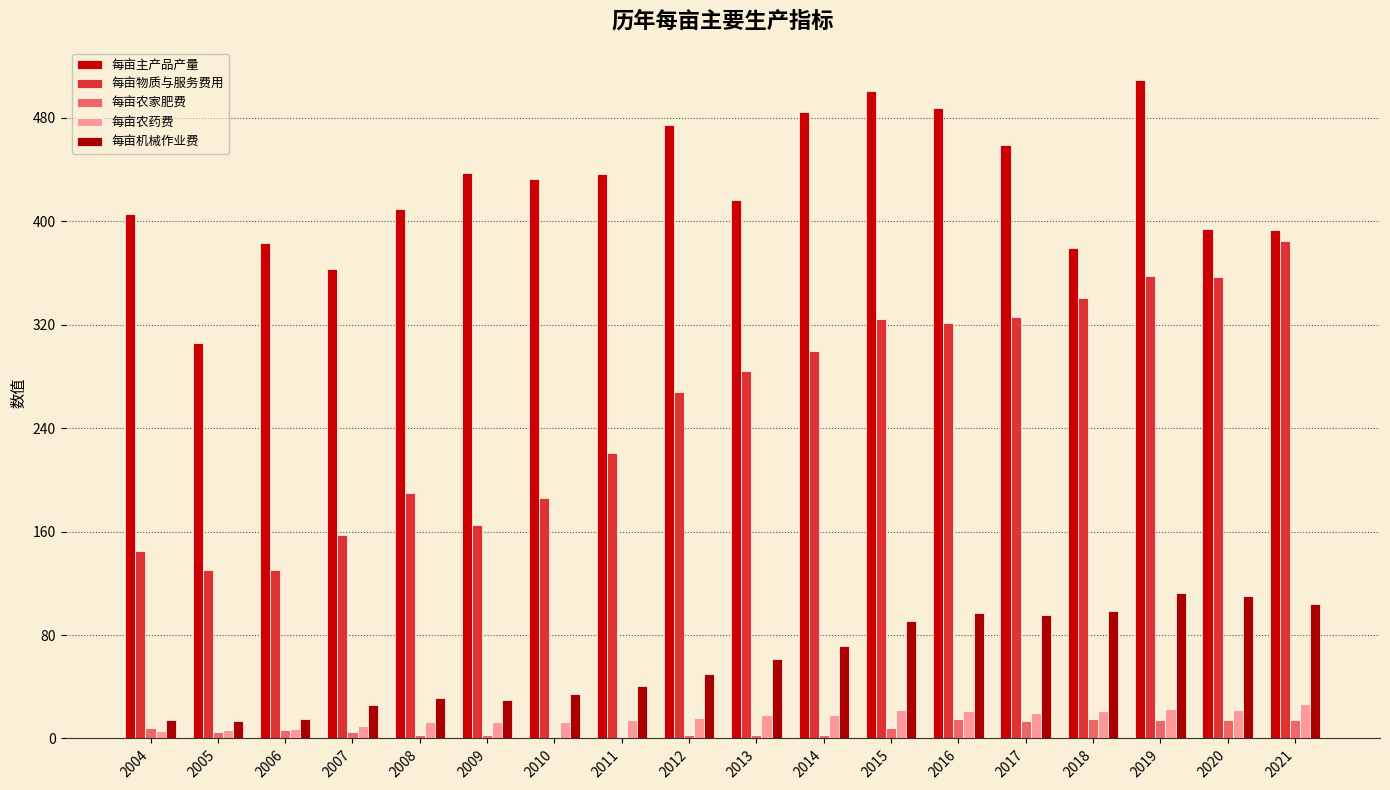

Between 2011 and 2005, which is larger?

2011